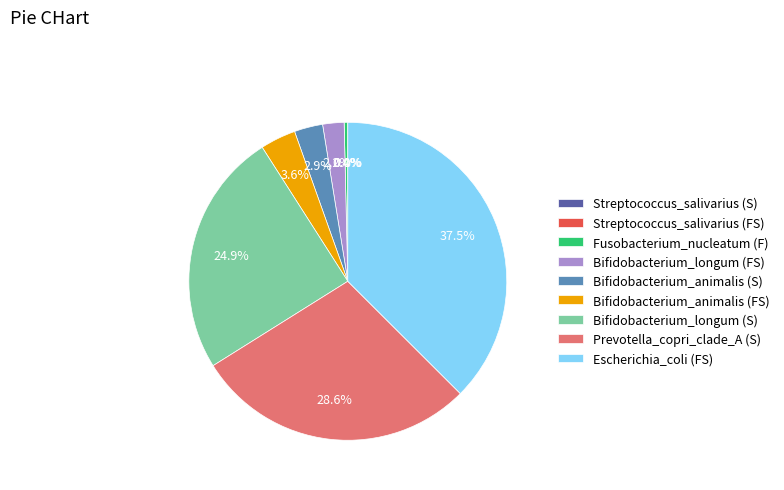

Is there a majority slice in this chart?

No